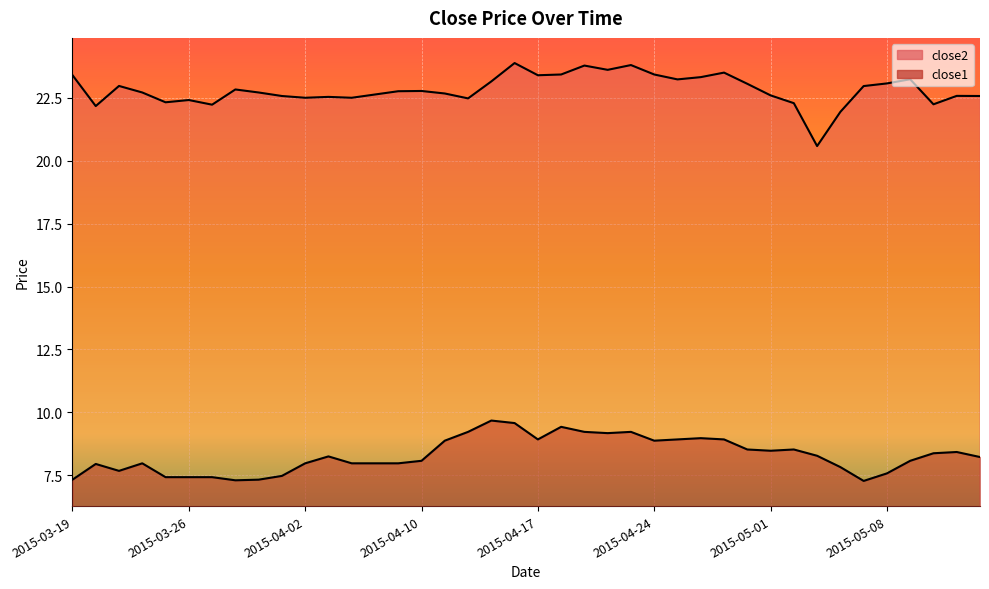

Which series has the largest total across all categories?

close2